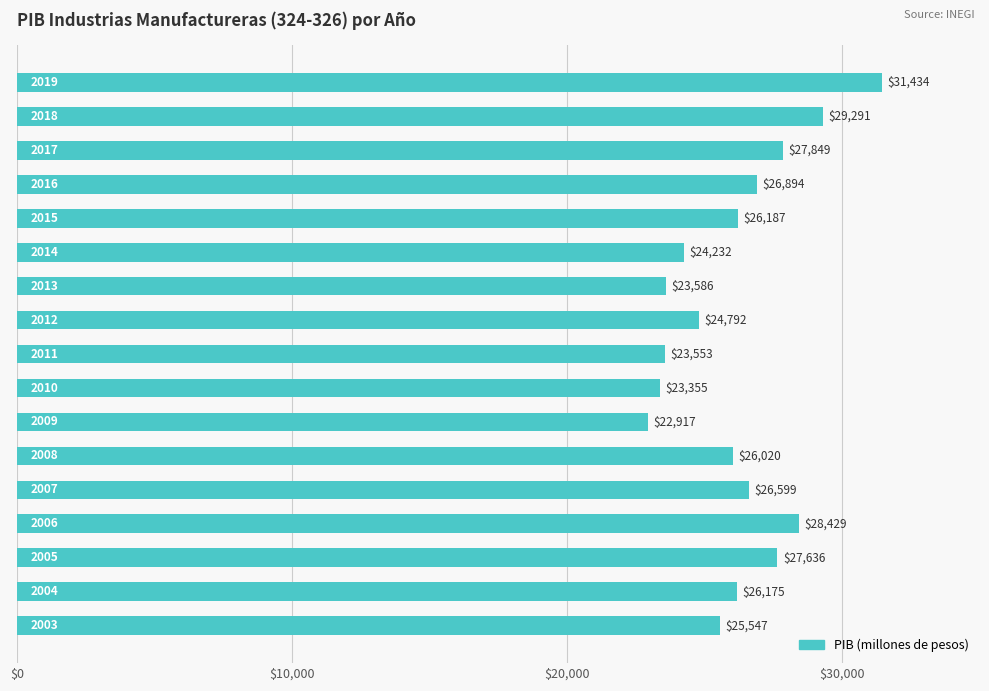

What is the maximum value shown in the chart?

31434.1